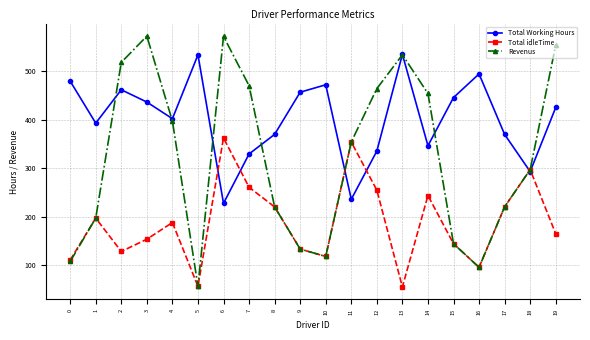

What is the sum of the Total Working Hours values at 0 and 14?

826.5